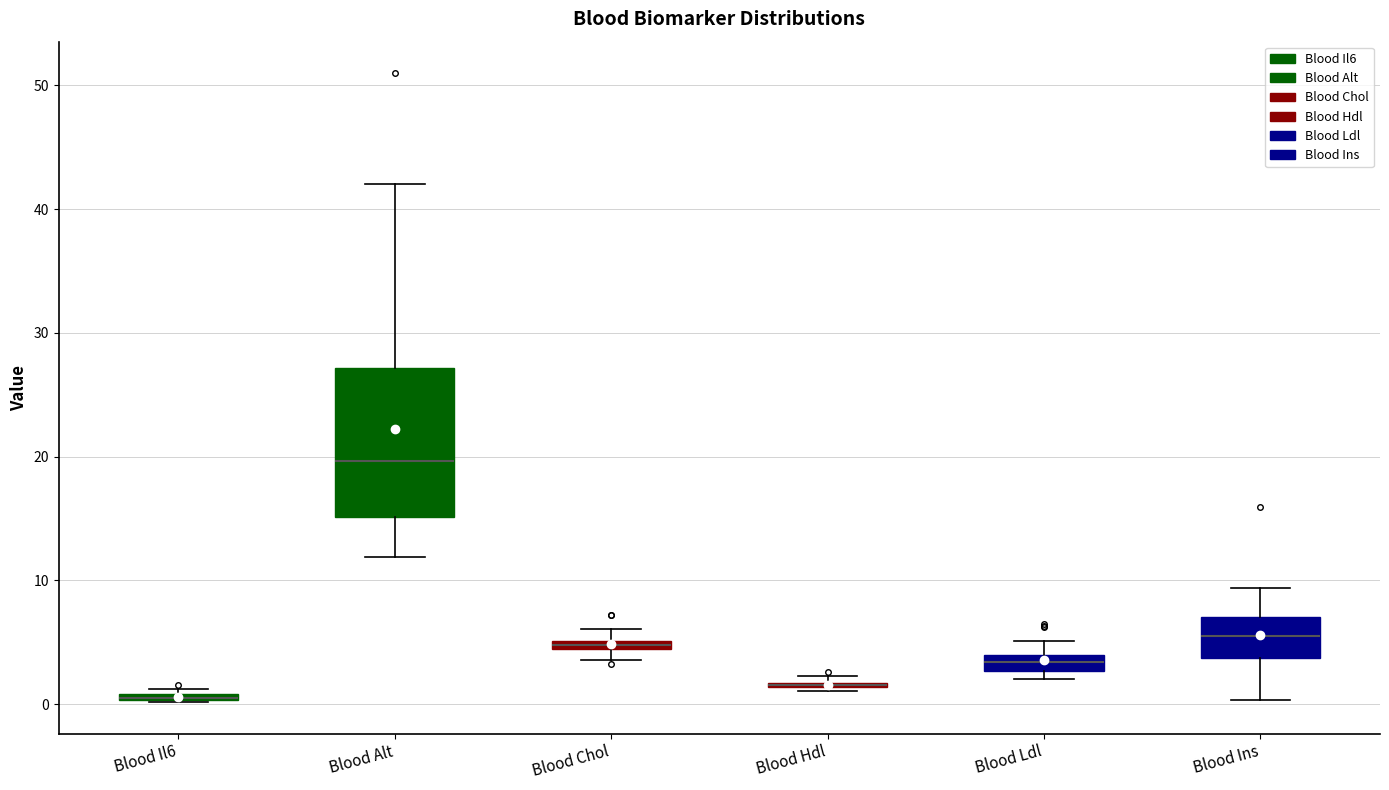

Which box is the tallest, from its lower edge to its upper edge?

Blood Alt